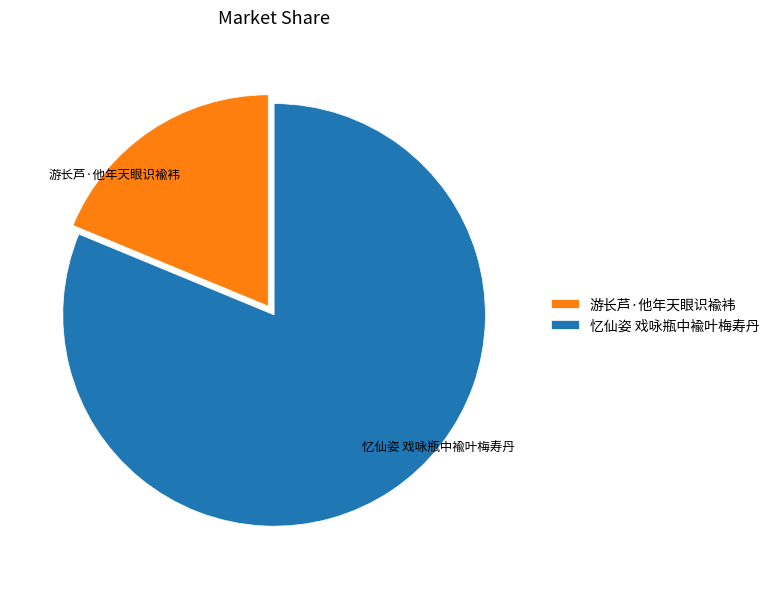

Do 游长芦·他年天眼识褕袆 and 忆仙姿 戏咏瓶中褕叶梅寿丹 together represent more than half of the pie?

Yes